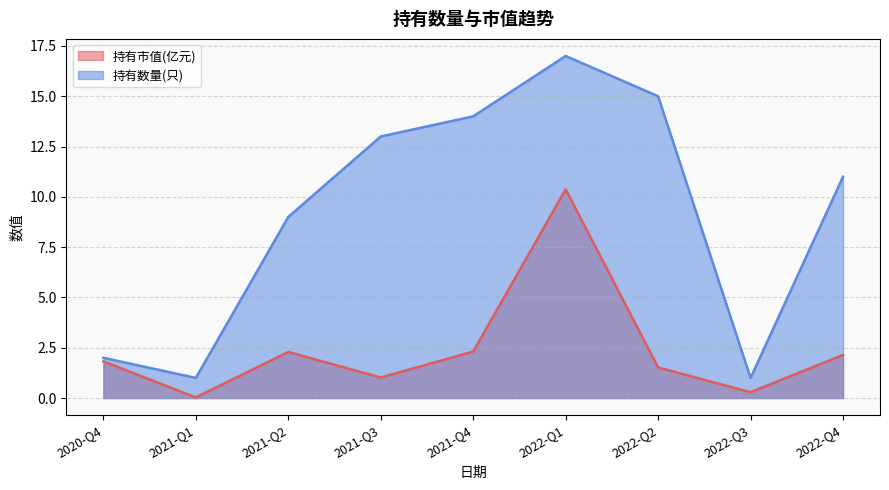

The 持有市值(亿元) series shows 0.3 at 2022-Q3. True or false?

True